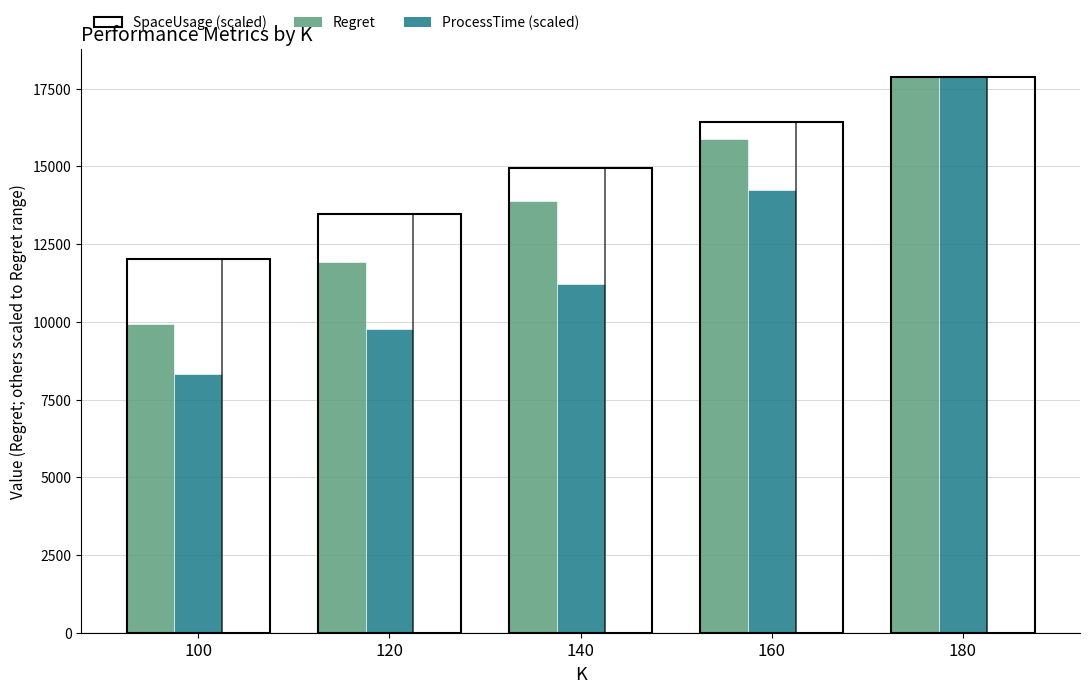

Reading right to left, transcribe all the data shown in this chart.

Regret: 17873.3	15886.4	13890.5	11909.2	9926.3
ProcessTime (scaled): 17873.3	14253.5	11226.9	9777.7	8320.6
SpaceUsage (scaled): 17873.3	16409.6	14945.9	13482.2	12018.4